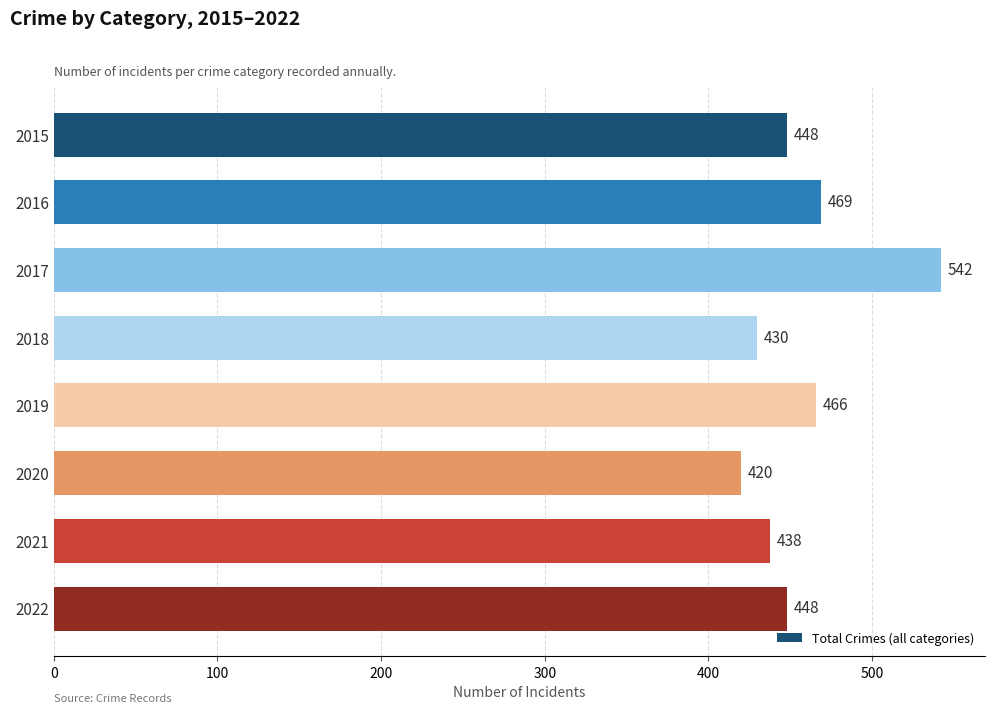

Which label corresponds to the largest value in the chart?

2017